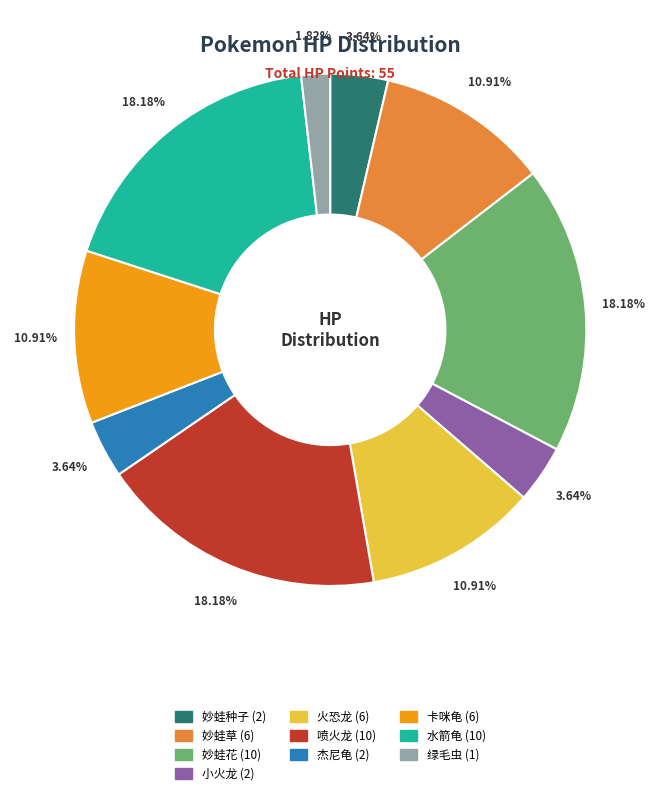

True or false: 妙蛙草 accounts for 19% of the total.

False